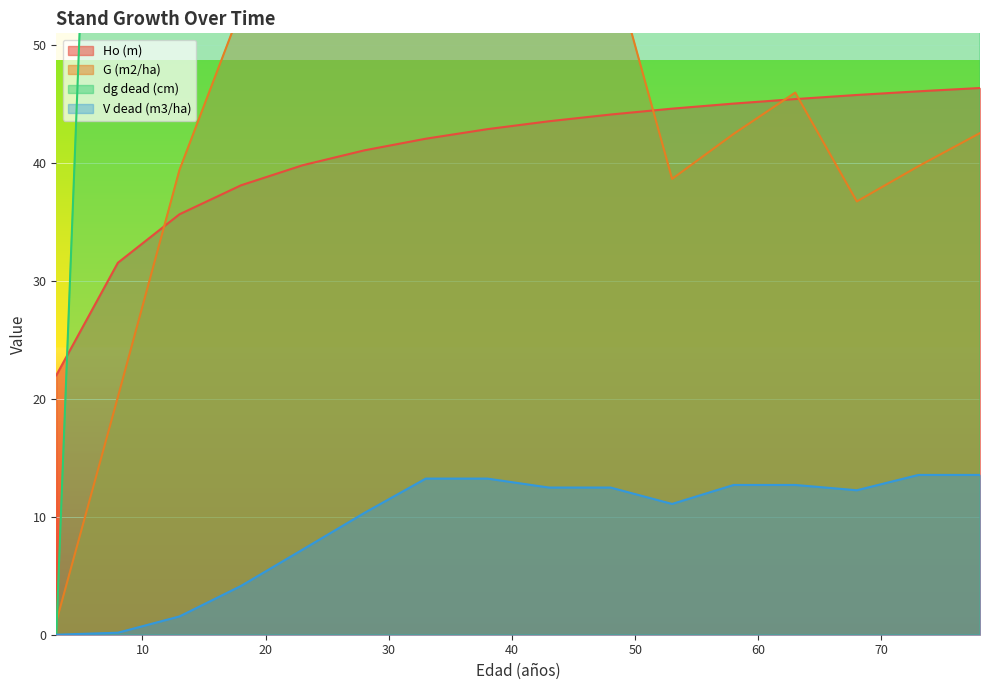

Which series has the largest total across all categories?

dg dead (cm)